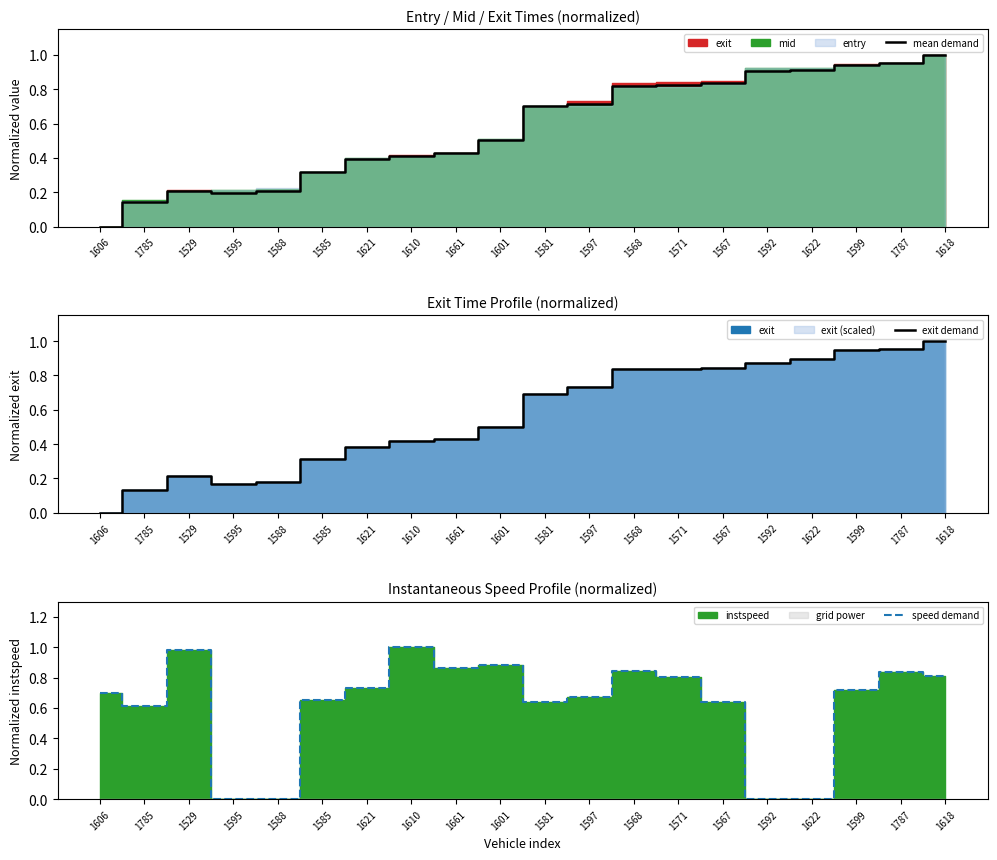

At how many categories does at least one series exceed 0?

20